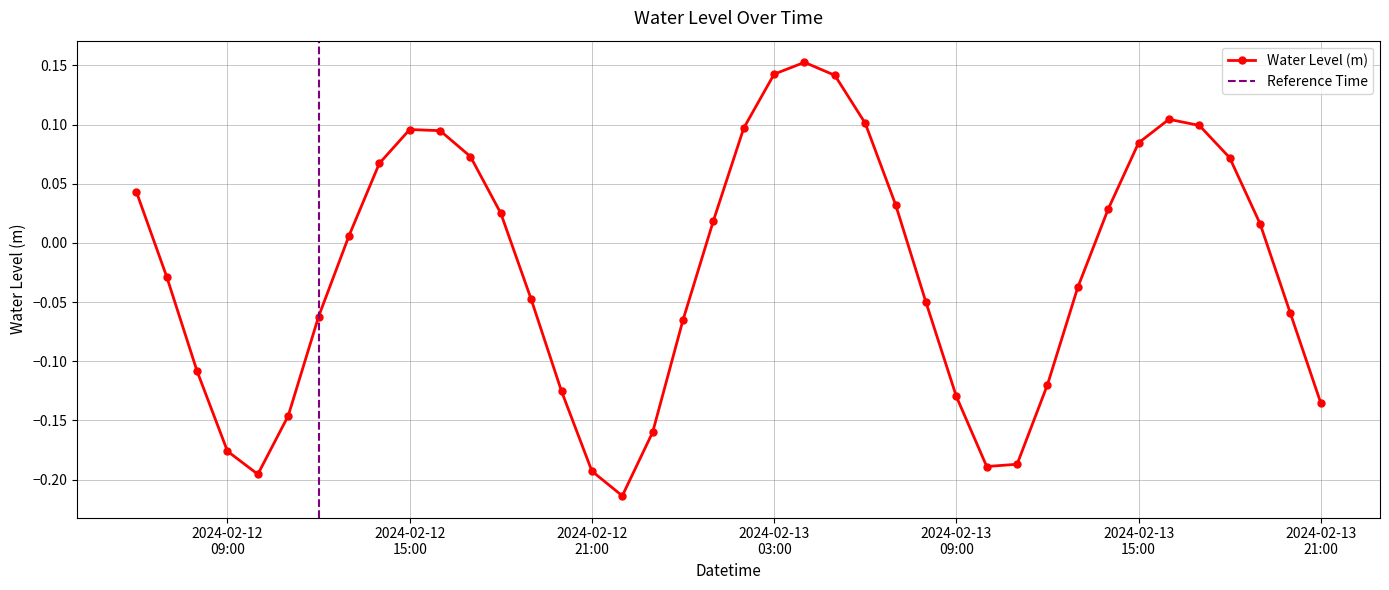

Rank the categories by value from highest to lowest.

2024-02-13 04:00, 2024-02-13 03:00, 2024-02-13 05:00, 2024-02-13 16:00, 2024-02-13 06:00, 2024-02-13 17:00, 2024-02-13 02:00, 2024-02-12 15:00, 2024-02-12 16:00, 2024-02-13 15:00, 2024-02-12 17:00, 2024-02-13 18:00, 2024-02-12 14:00, 2024-02-12 06:00, 2024-02-13 07:00, 2024-02-13 14:00, 2024-02-12 18:00, 2024-02-13 01:00, 2024-02-13 19:00, 2024-02-12 13:00, 2024-02-12 07:00, 2024-02-13 13:00, 2024-02-12 19:00, 2024-02-13 08:00, 2024-02-13 20:00, 2024-02-12 12:00, 2024-02-13 00:00, 2024-02-12 08:00, 2024-02-13 12:00, 2024-02-12 20:00, 2024-02-13 09:00, 2024-02-13 21:00, 2024-02-12 11:00, 2024-02-12 23:00, 2024-02-12 09:00, 2024-02-13 11:00, 2024-02-13 10:00, 2024-02-12 21:00, 2024-02-12 10:00, 2024-02-12 22:00